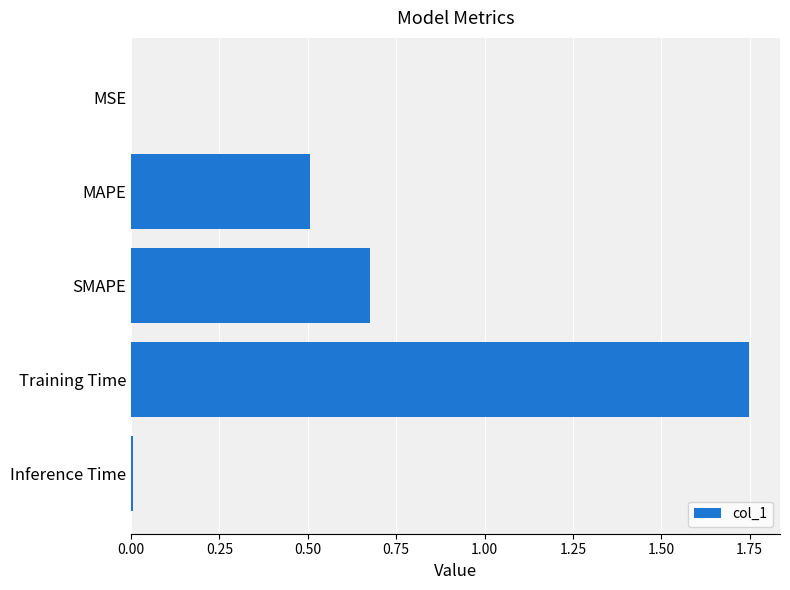

Which label corresponds to the largest value in the chart?

Training Time